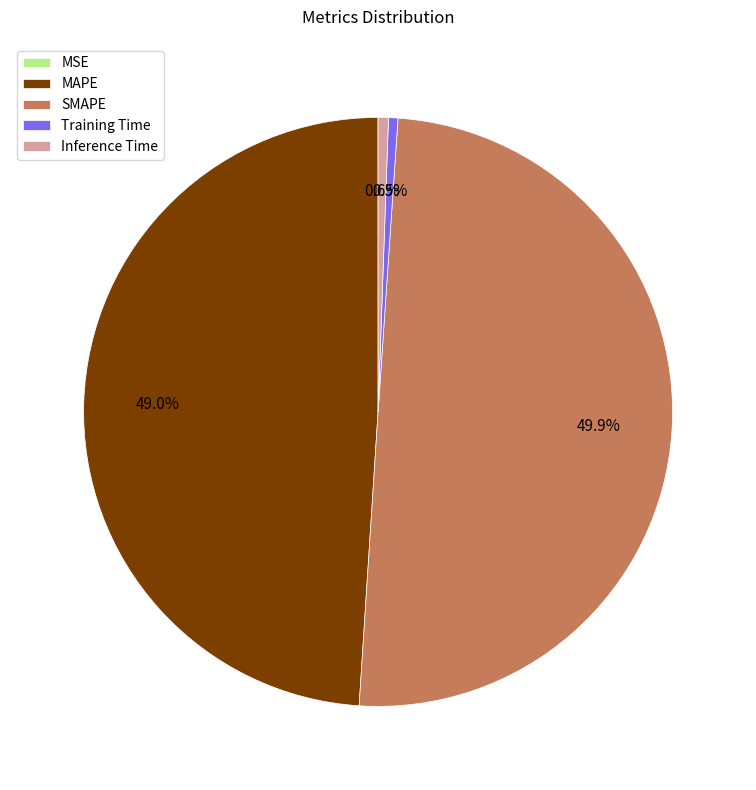

To the nearest percent, what portion does Inference Time represent?

1%